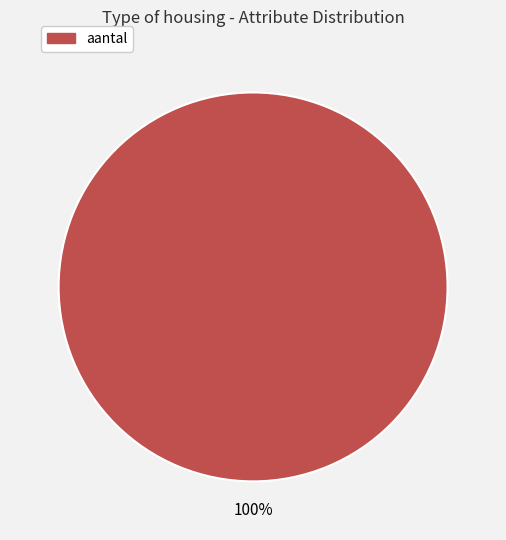

Is there a majority slice in this chart?

Yes